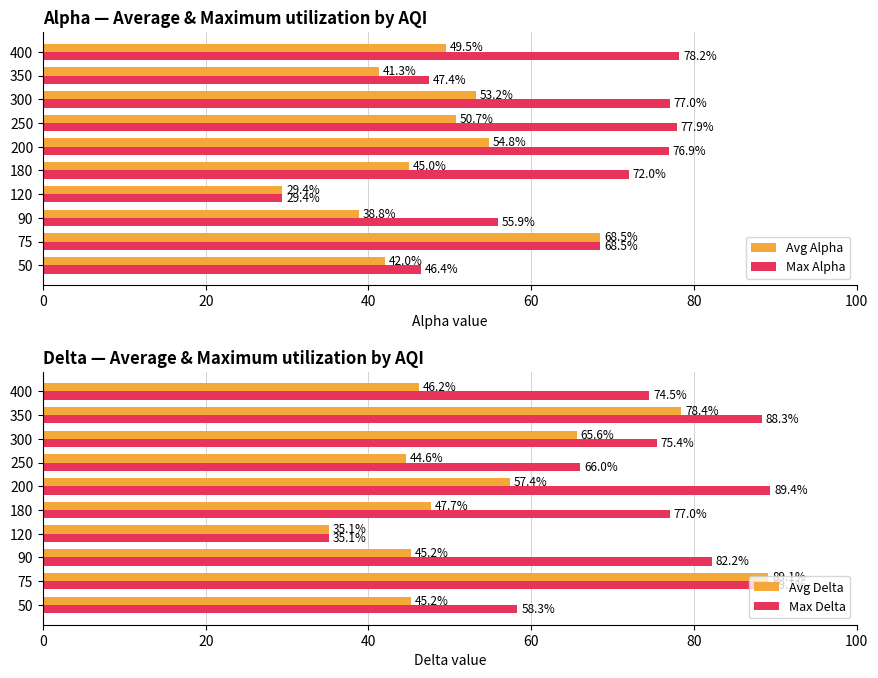

True or false: Max Delta has a value of 89.1 at 75.

True